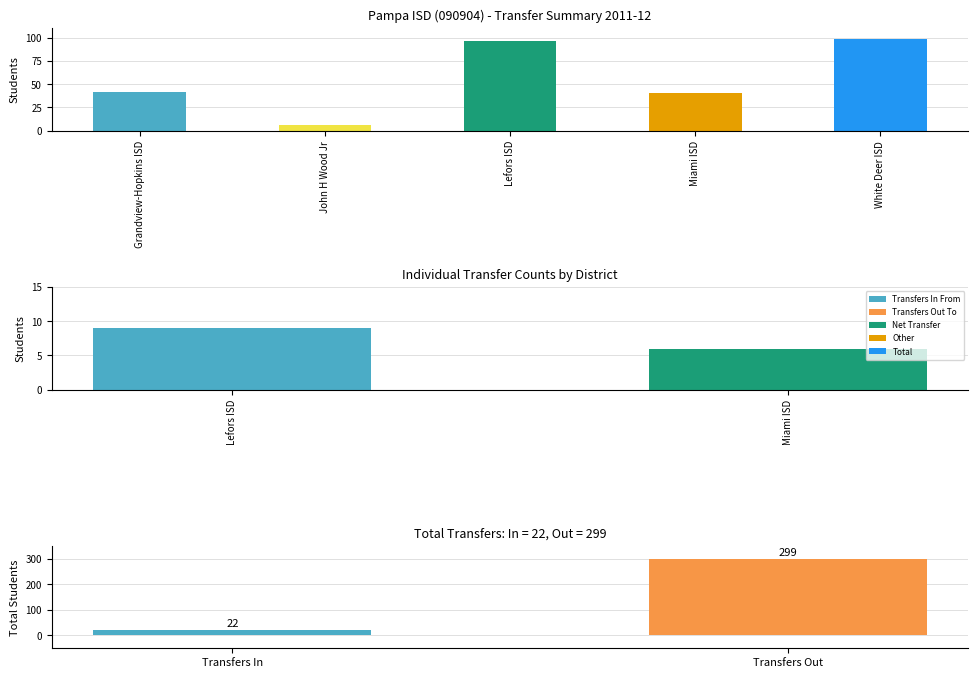

What is the change in value from Grandview-Hopkins ISD to Lefors ISD?

+54